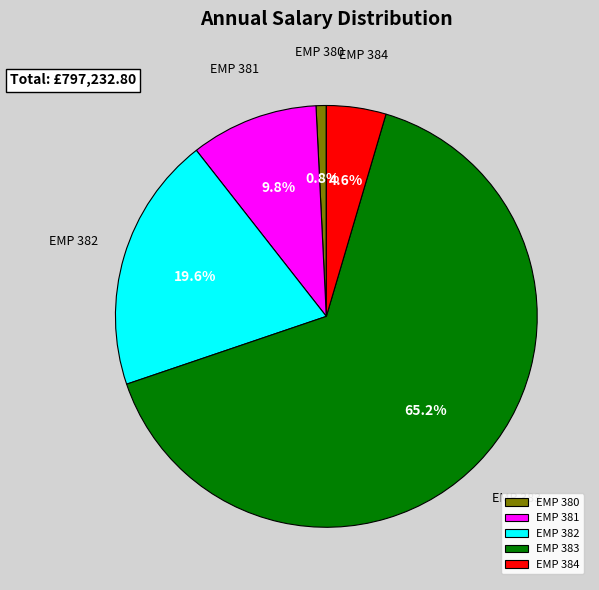

Rank the categories by value from highest to lowest.

EMP 383, EMP 382, EMP 381, EMP 384, EMP 380